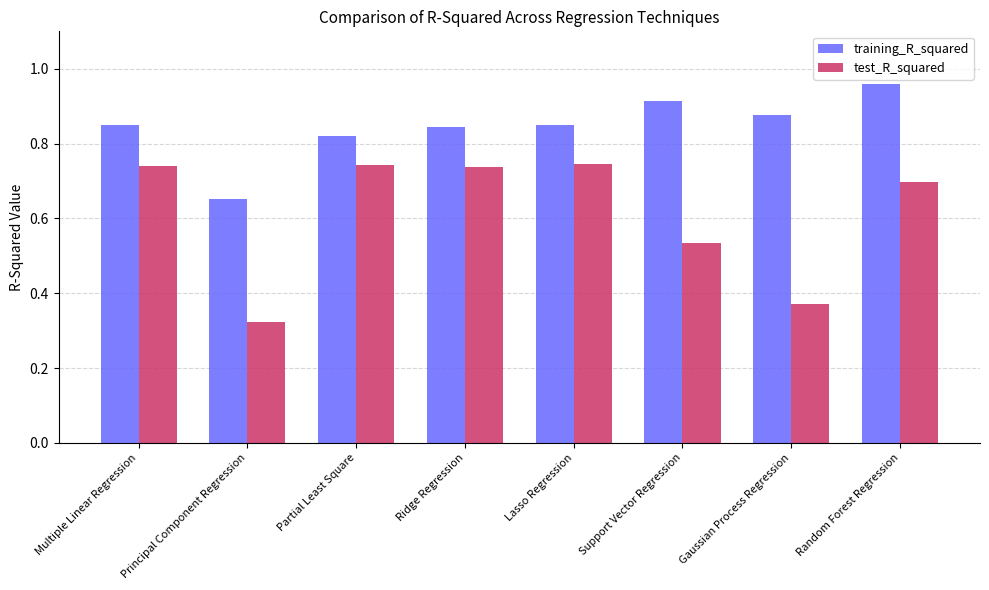

Which series changed the most between Principal Component Regression and Support Vector Regression?

training_R_squared